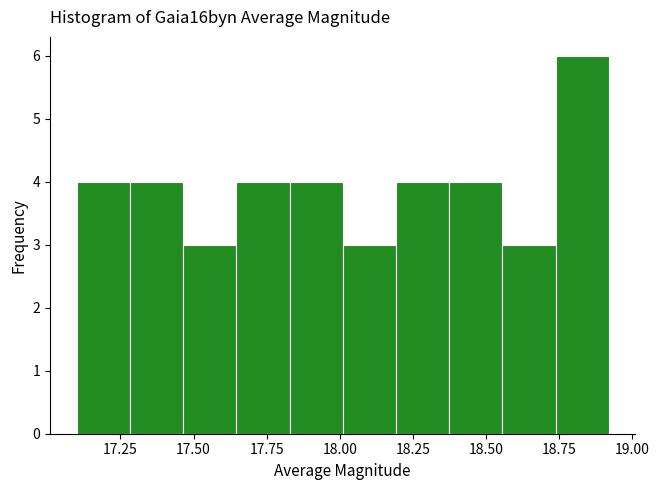

Around what value on the x-axis is the tallest bar? Give the approximate position of its centre, as read against the axis.

18.85